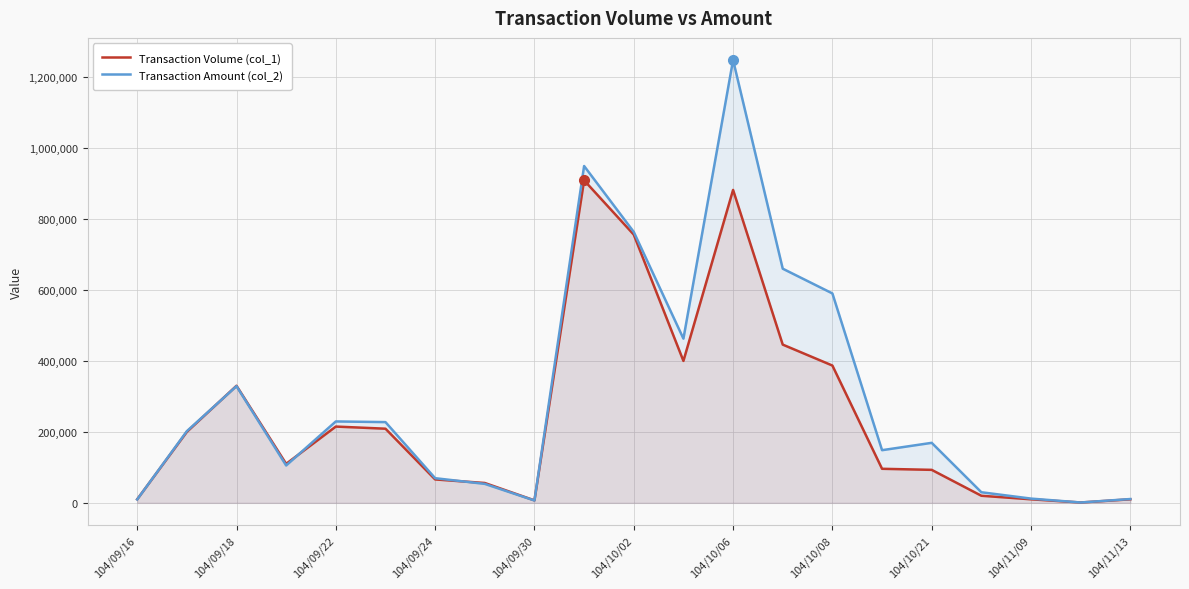

What is the difference between the Transaction Volume (col_1) values at 104/09/24 and 104/10/21?

27000